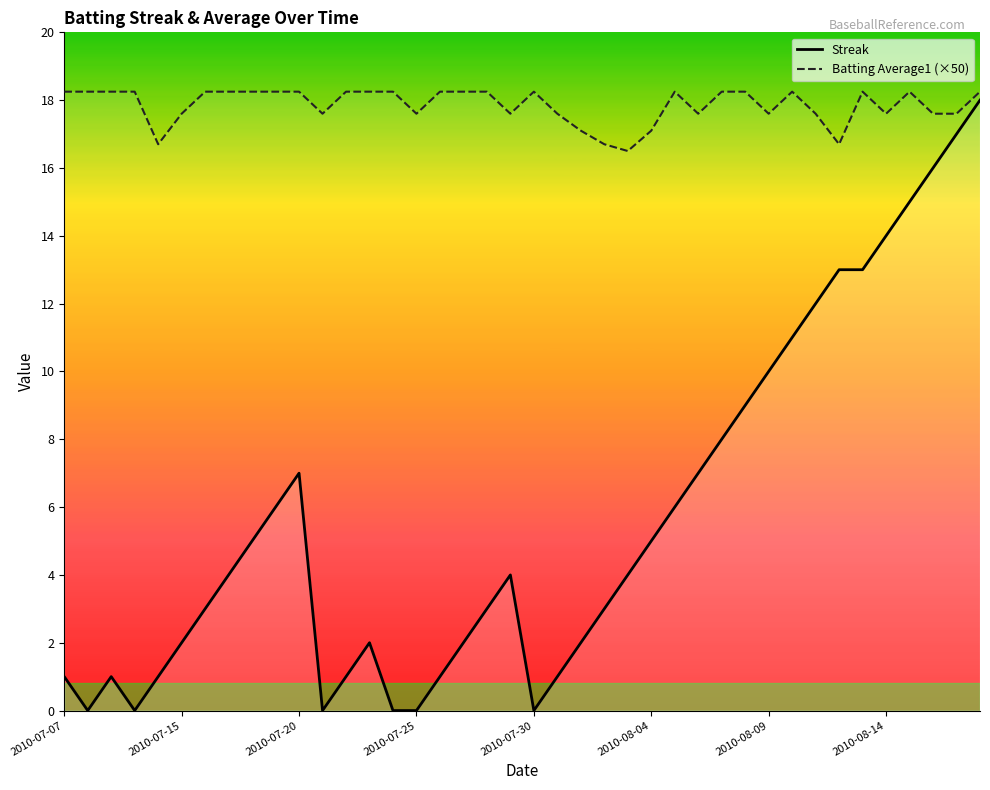

Rank the series at 9 from lowest to highest value.

Streak, Batting Average1 (×50)